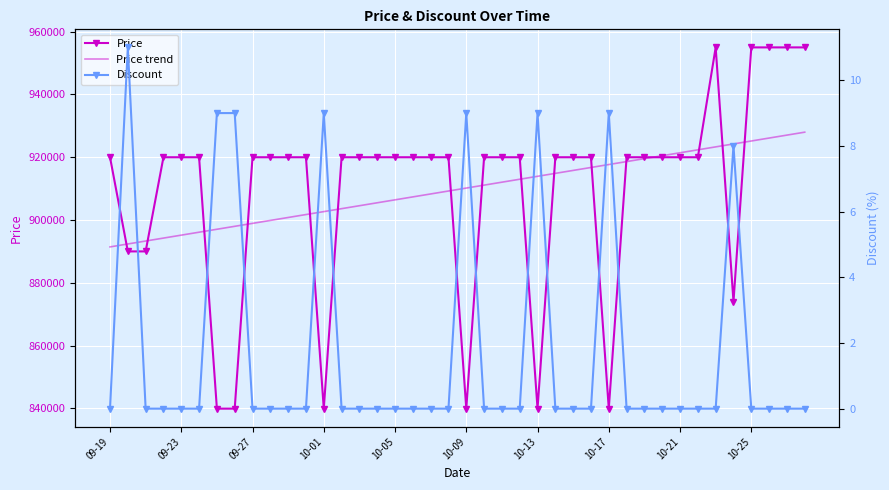

True or false: Price trend has a value of 905491.6 at 15.

True